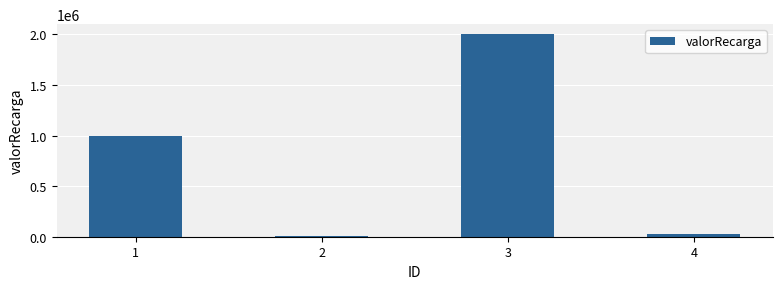

Is it true that the value at 1 is 1372025?

False